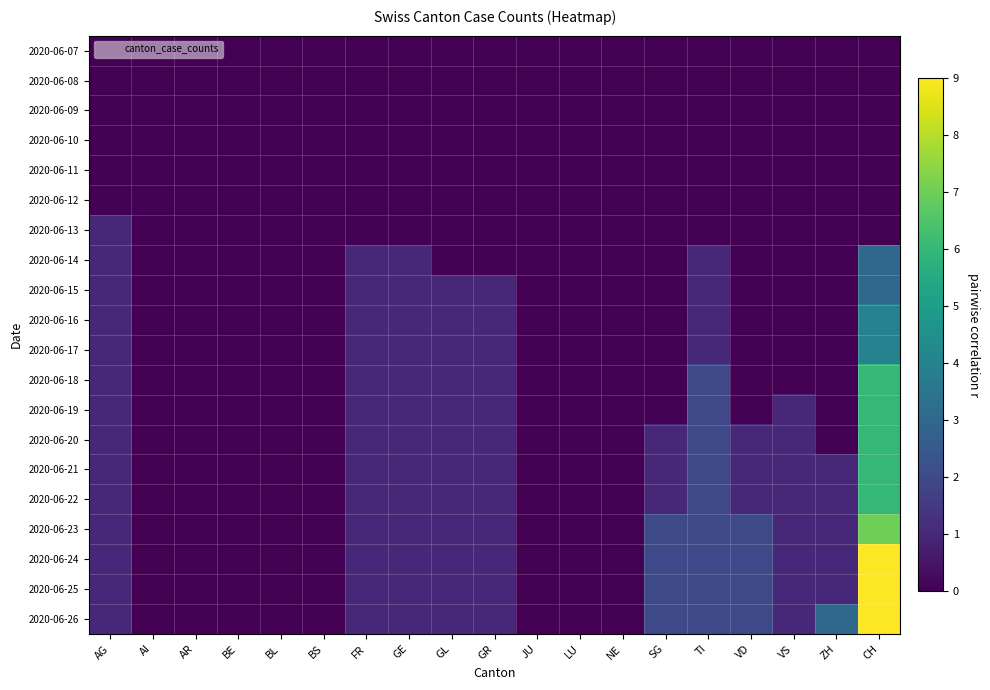

Count the number of data series in this chart.

20